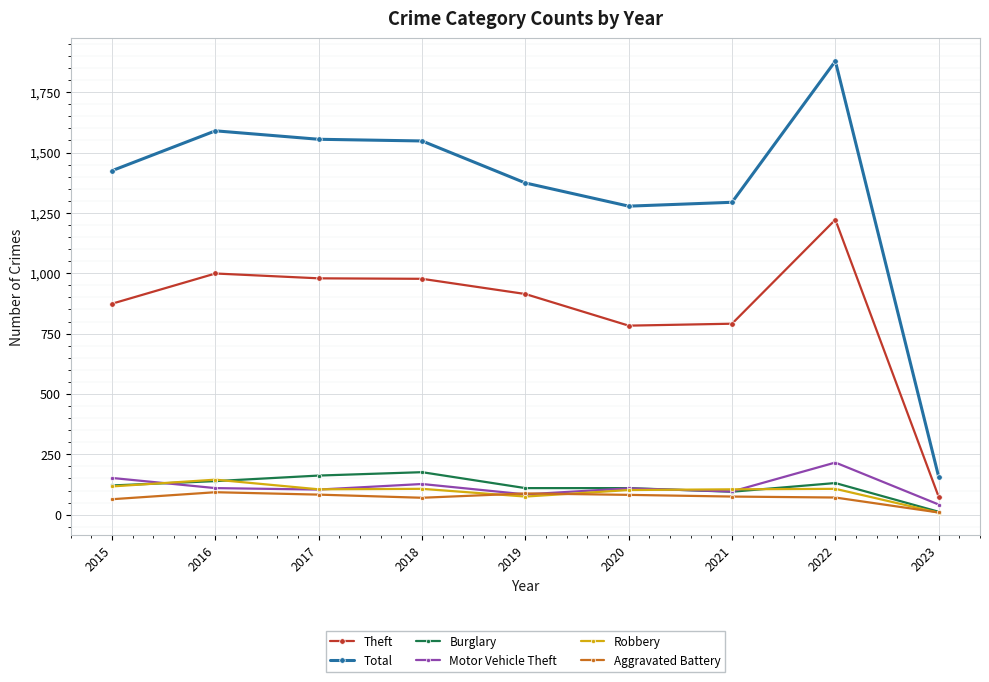

What is the spread (max minus min) of values at 2020?

1196